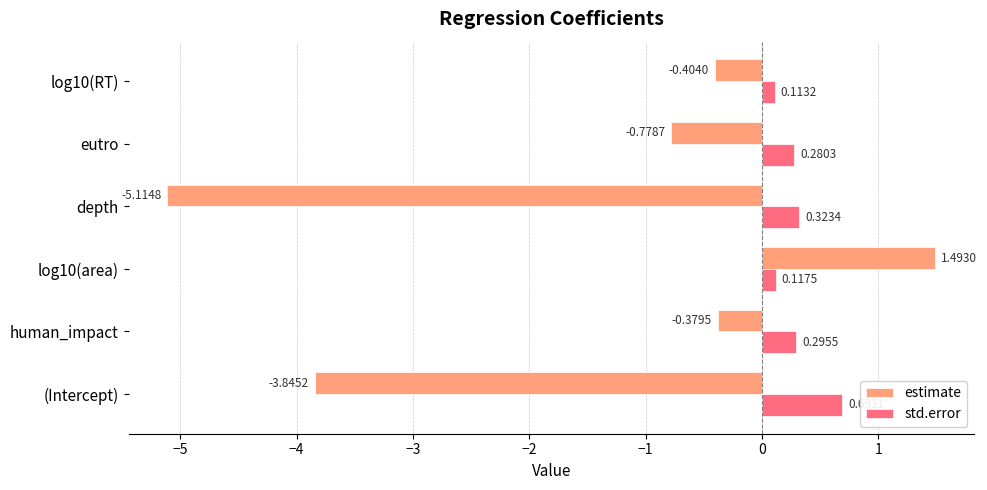

List the labels in order of std.error value, largest first.

(Intercept), depth, human_impact, eutro, log10(area), log10(RT)